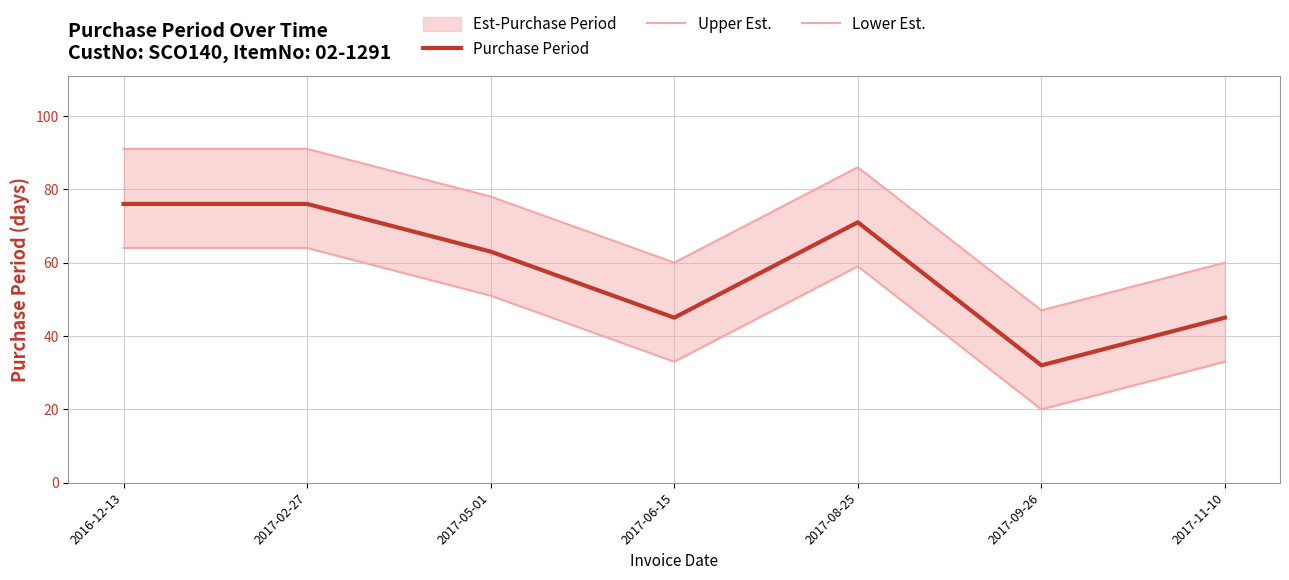

What is the total value across all series at 2017-05-01?

192